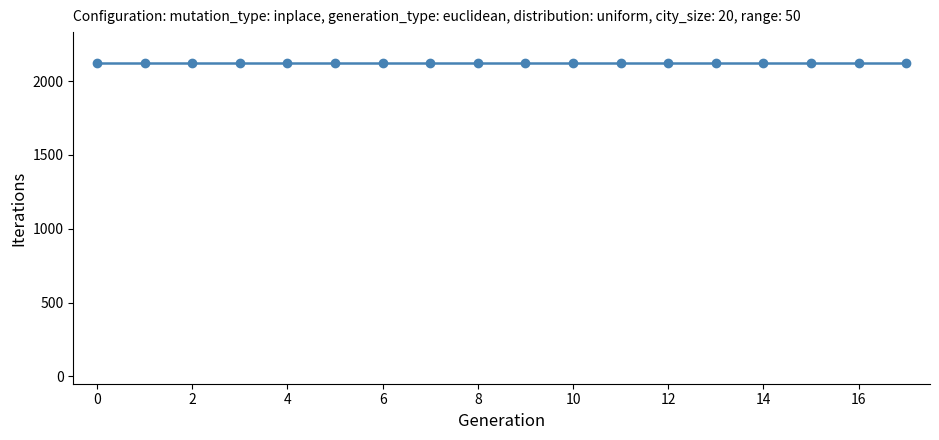

Rank the categories by N_cl_max value from lowest to highest.

0, 1, 2, 3, 4, 5, 6, 7, 8, 9, 10, 11, 12, 13, 14, 15, 16, 17